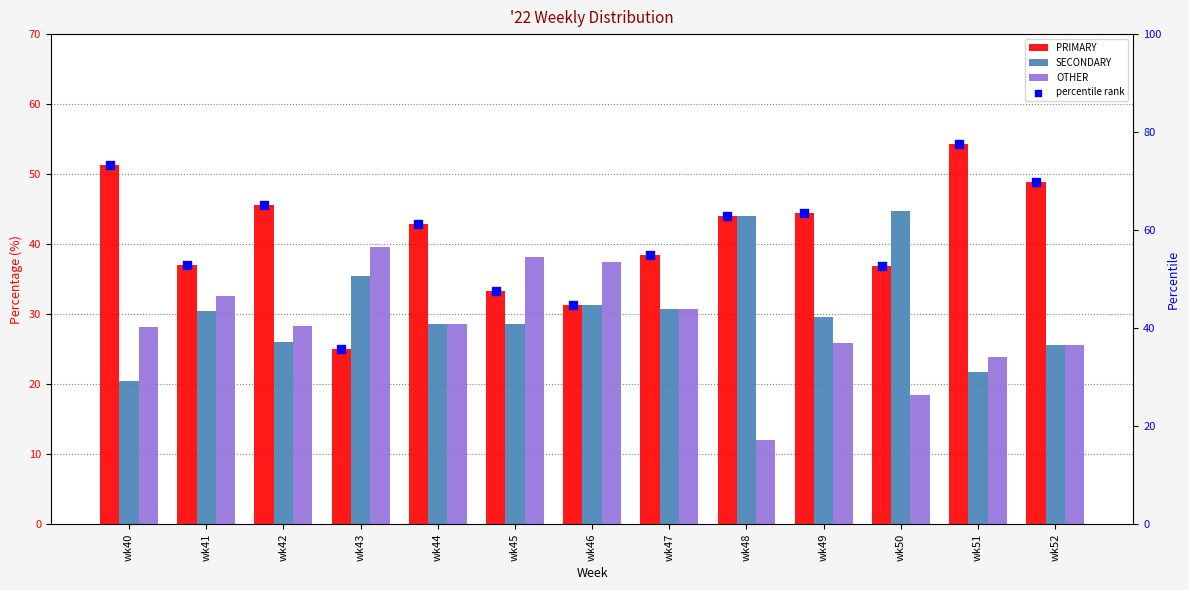

Which series contains the lowest Y value?

OTHER